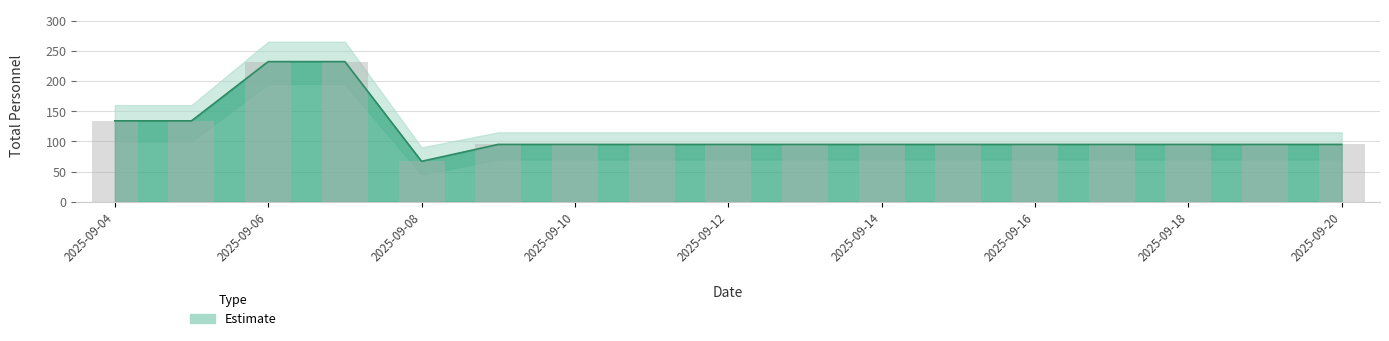

True or false: the data shows 52 at 2025-09-12.

False